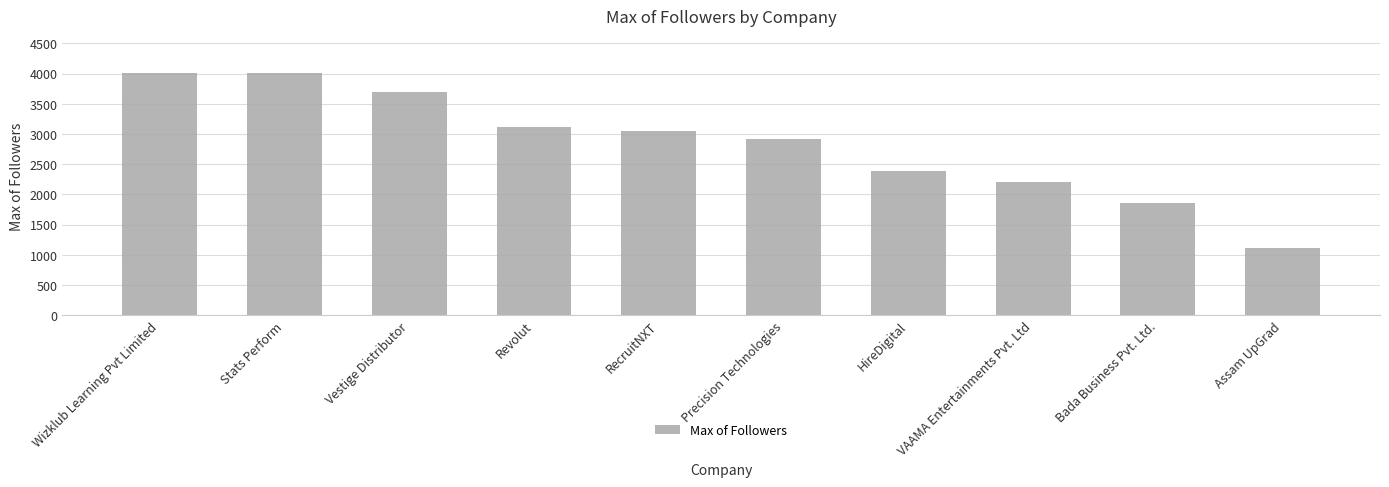

Between Wizklub Learning Pvt Limited and Precision Technologies, which is larger?

Wizklub Learning Pvt Limited